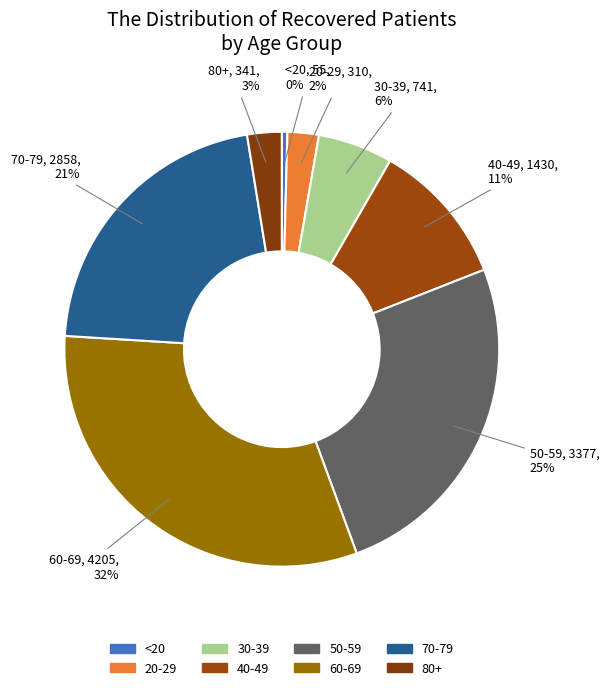

To the nearest percent, what is the combined percentage of <20 and 30-39?

6%